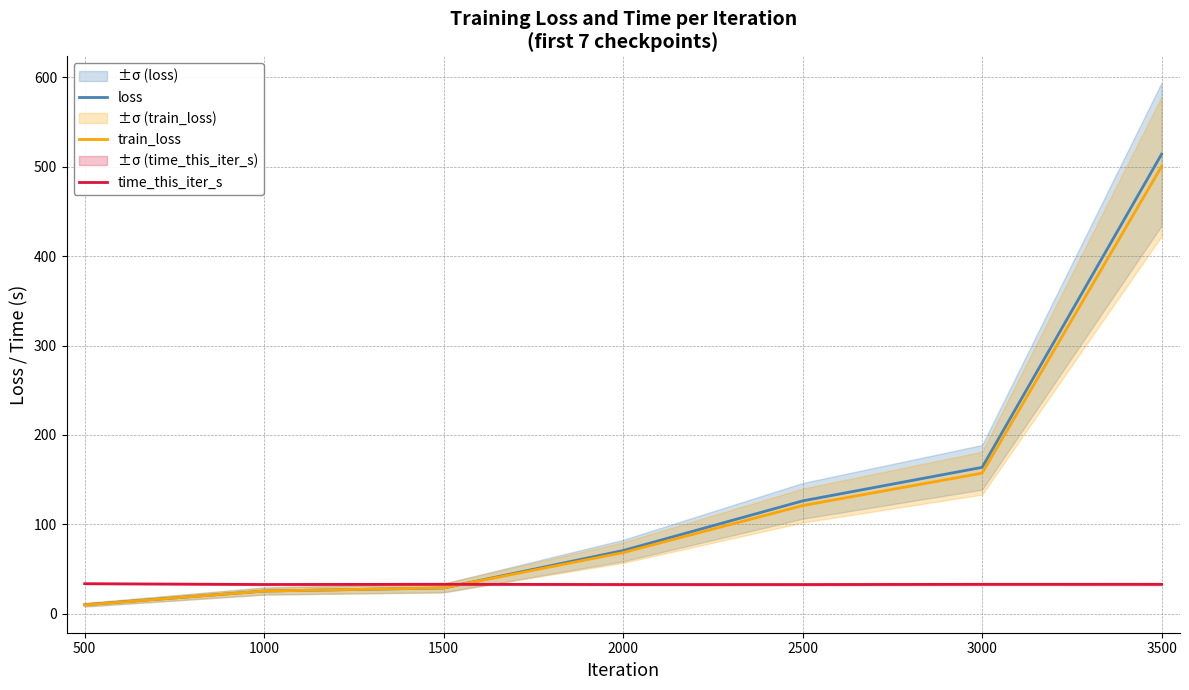

The value of train_loss at 3500 is 656.2. True or false?

False